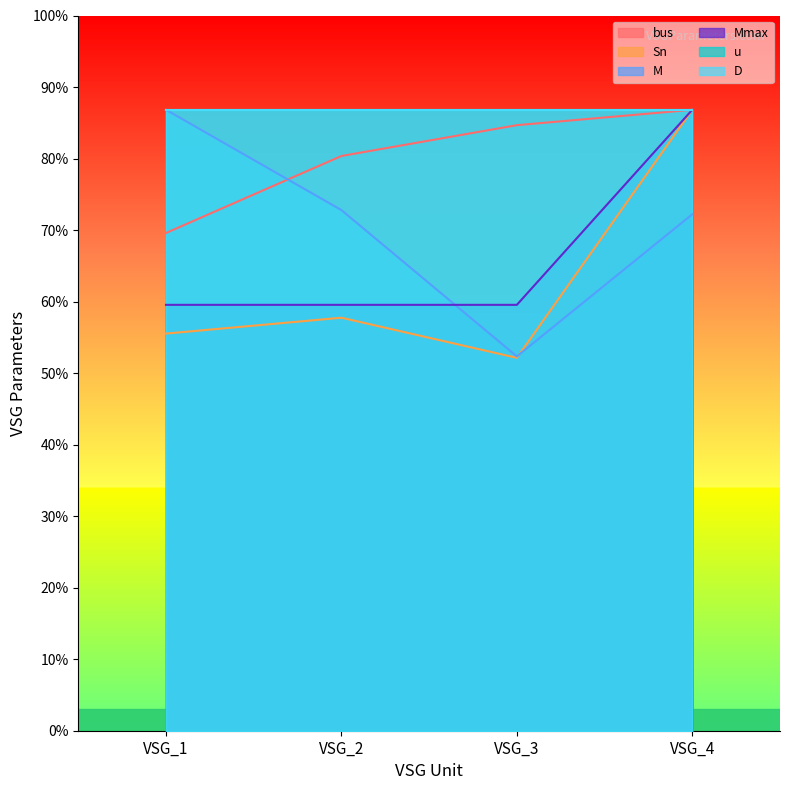

At which category does Sn reach its first local peak?

VSG_2